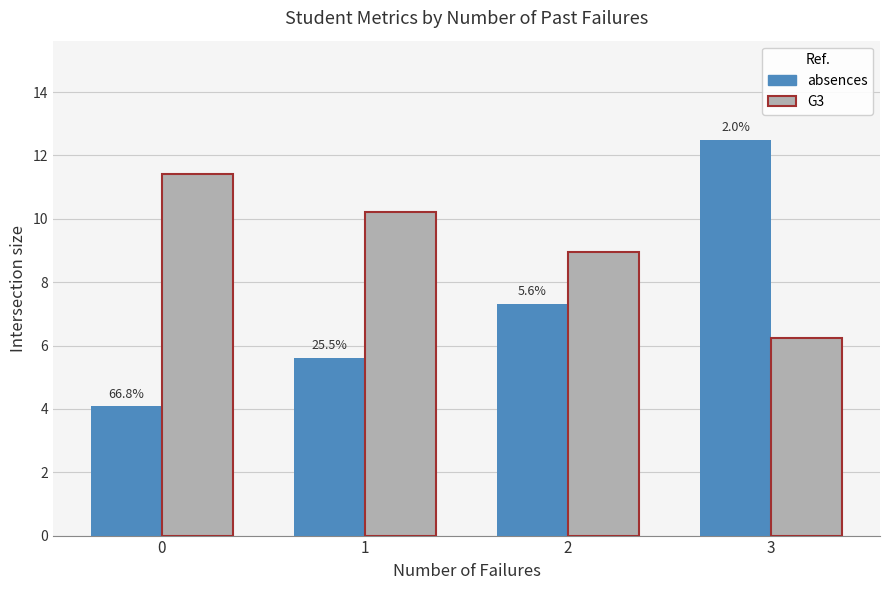

What is the sum of the G3 values at 0 and 2?

20.4